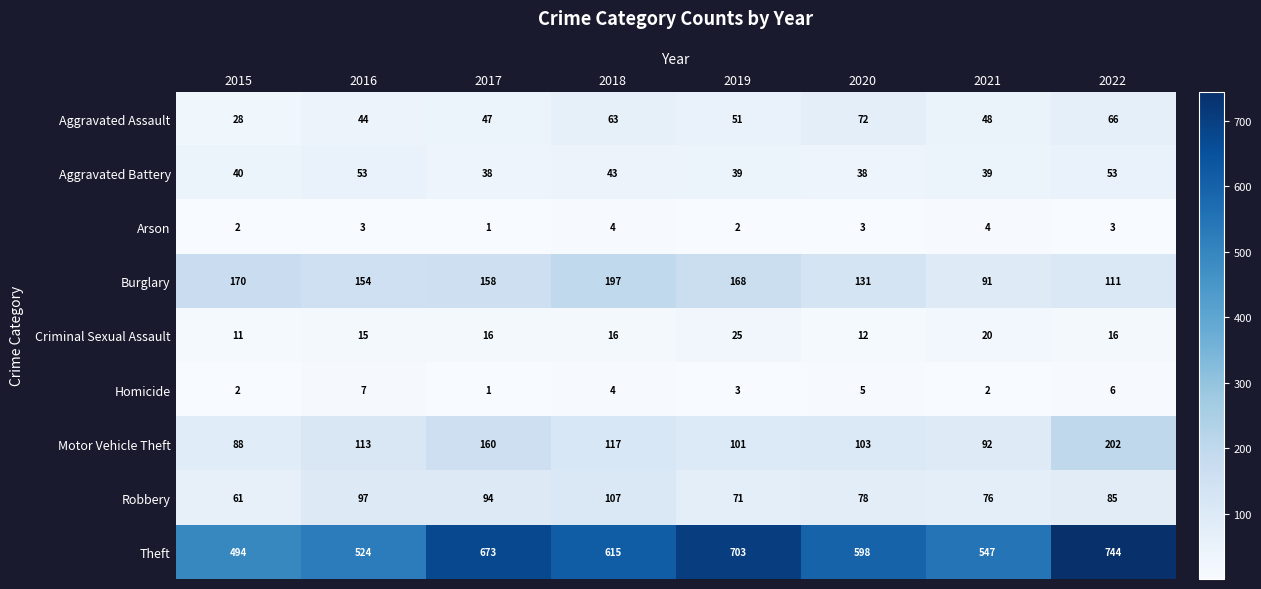

At which label is Robbery closest to 84?

2022